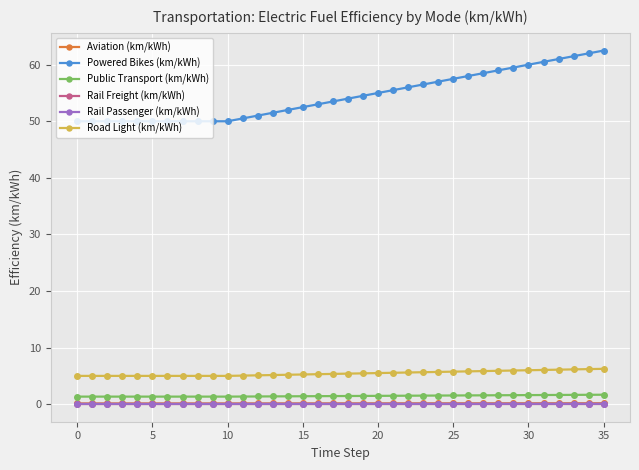

What are all the series names shown in the legend?

Aviation (km/kWh), Powered Bikes (km/kWh), Public Transport (km/kWh), Rail Freight (km/kWh), Rail Passenger (km/kWh), Road Light (km/kWh)